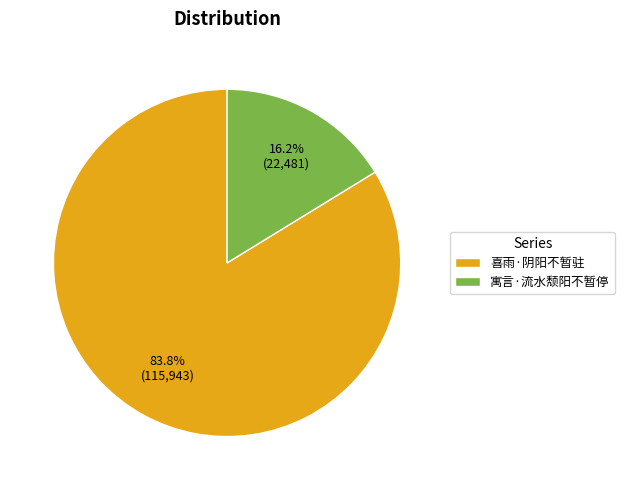

To the nearest percent, what is the difference between the largest and smallest slice percentages?

68%